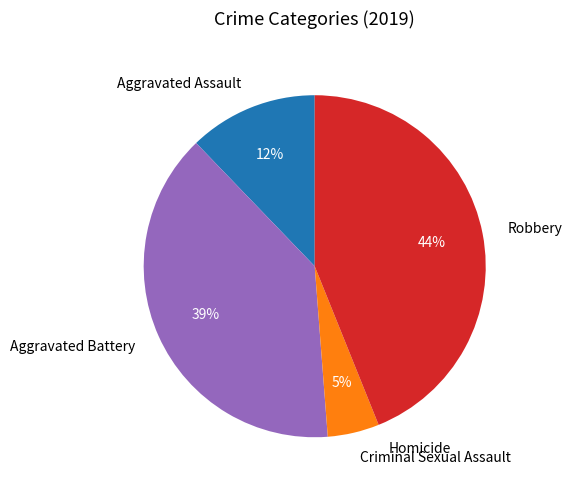

What is the largest slice in the pie chart?

Robbery